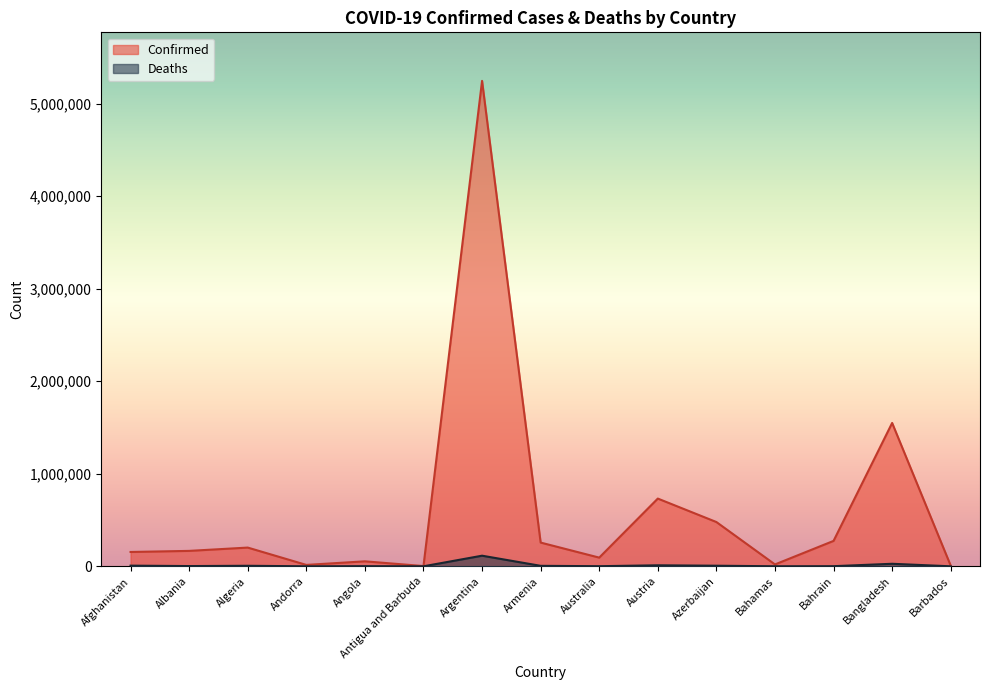

What is the difference between the maximum and second lowest values in the Deaths series?

114708